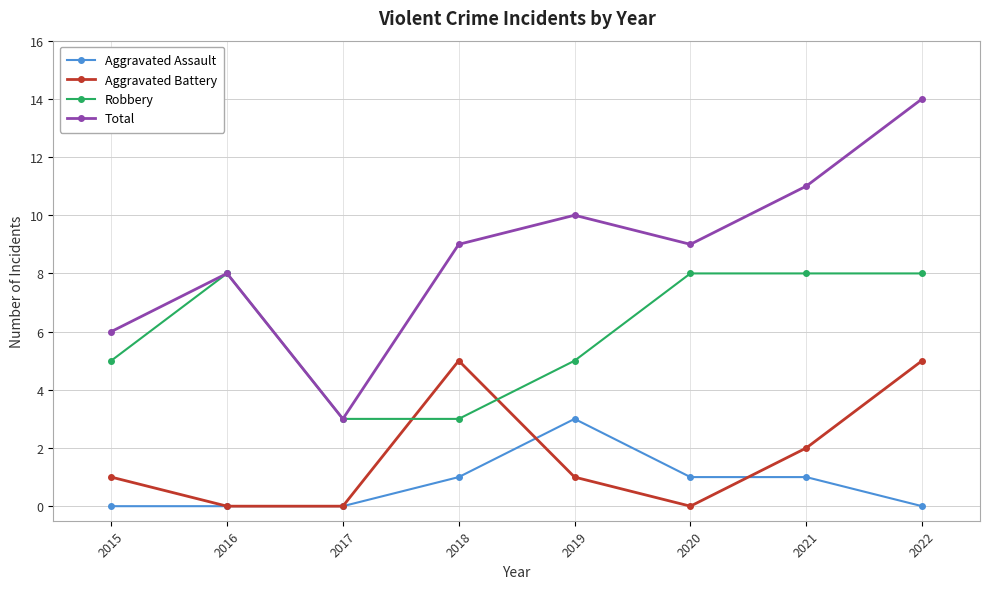

What is the sum of all Total values?

70